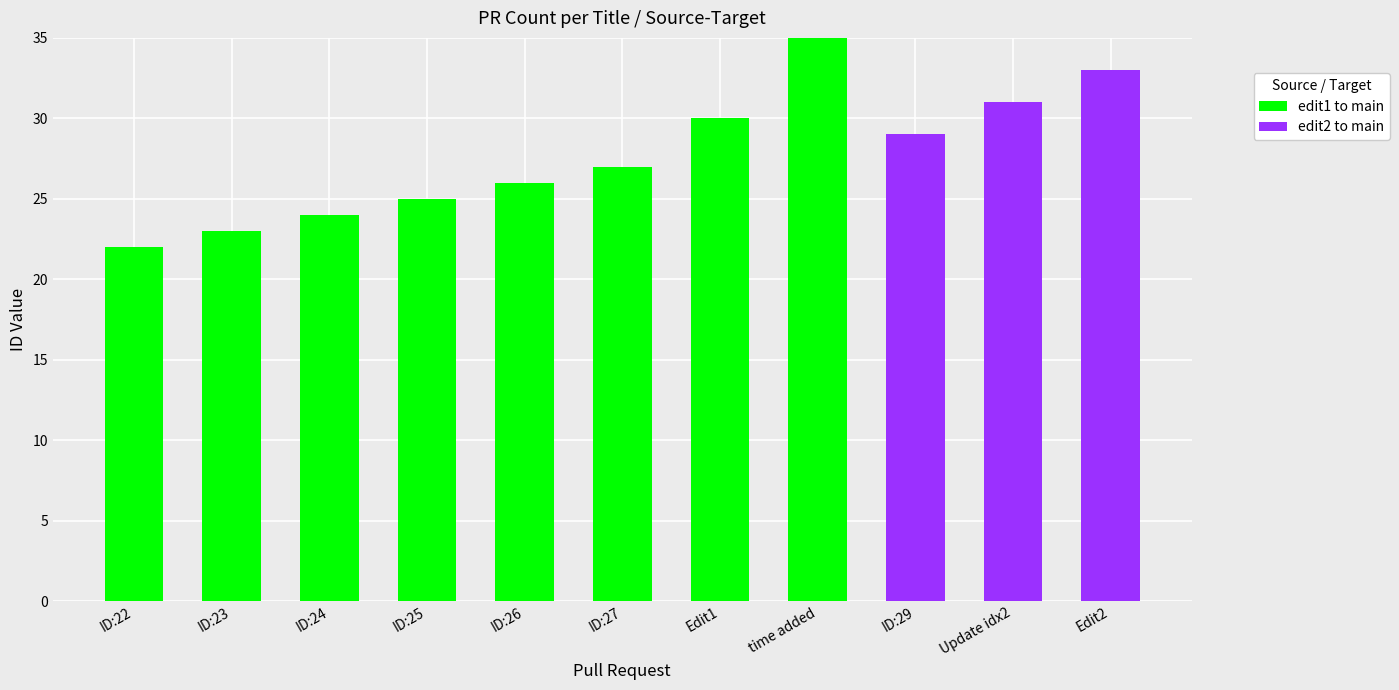

Where is edit1 to main nearest to the value 17?

ID:22